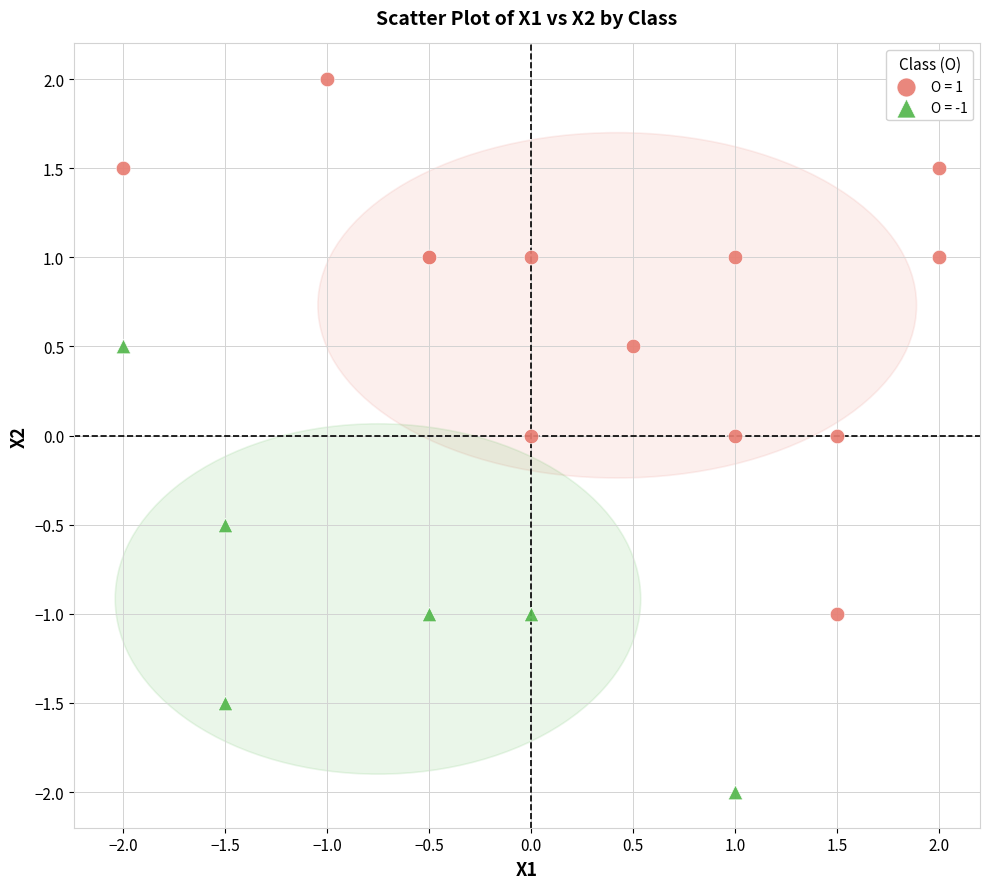

Which series has the largest Y range (max minus min)?

O = 1